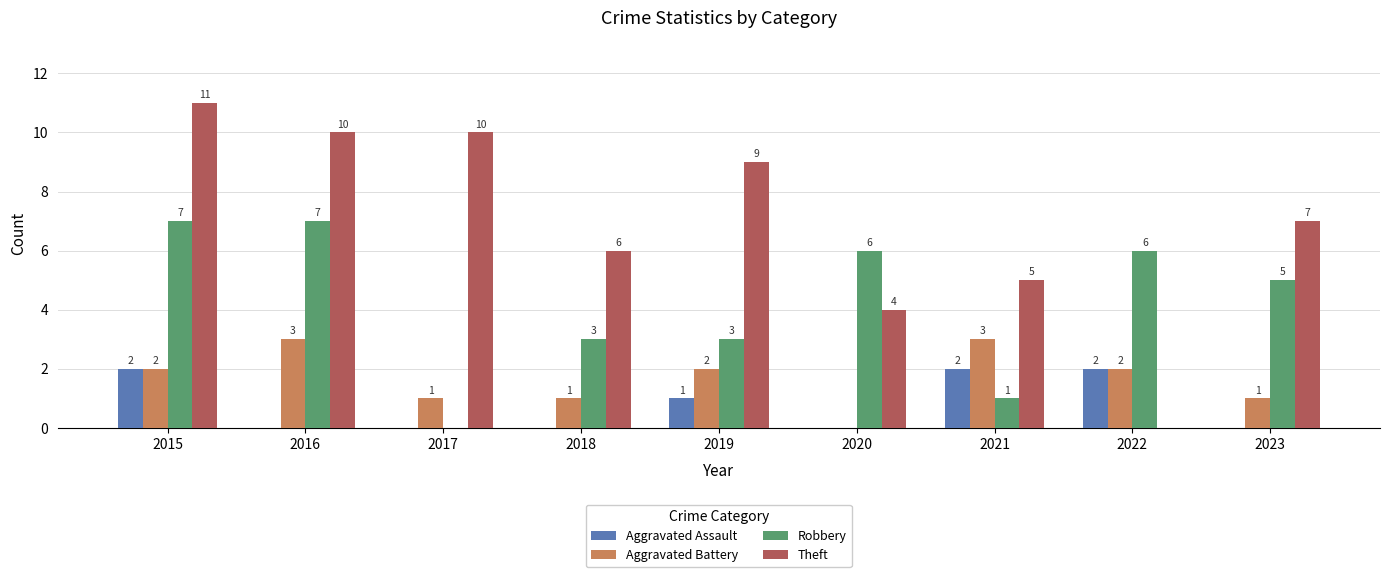

What is the sum of all Aggravated Battery values?

15